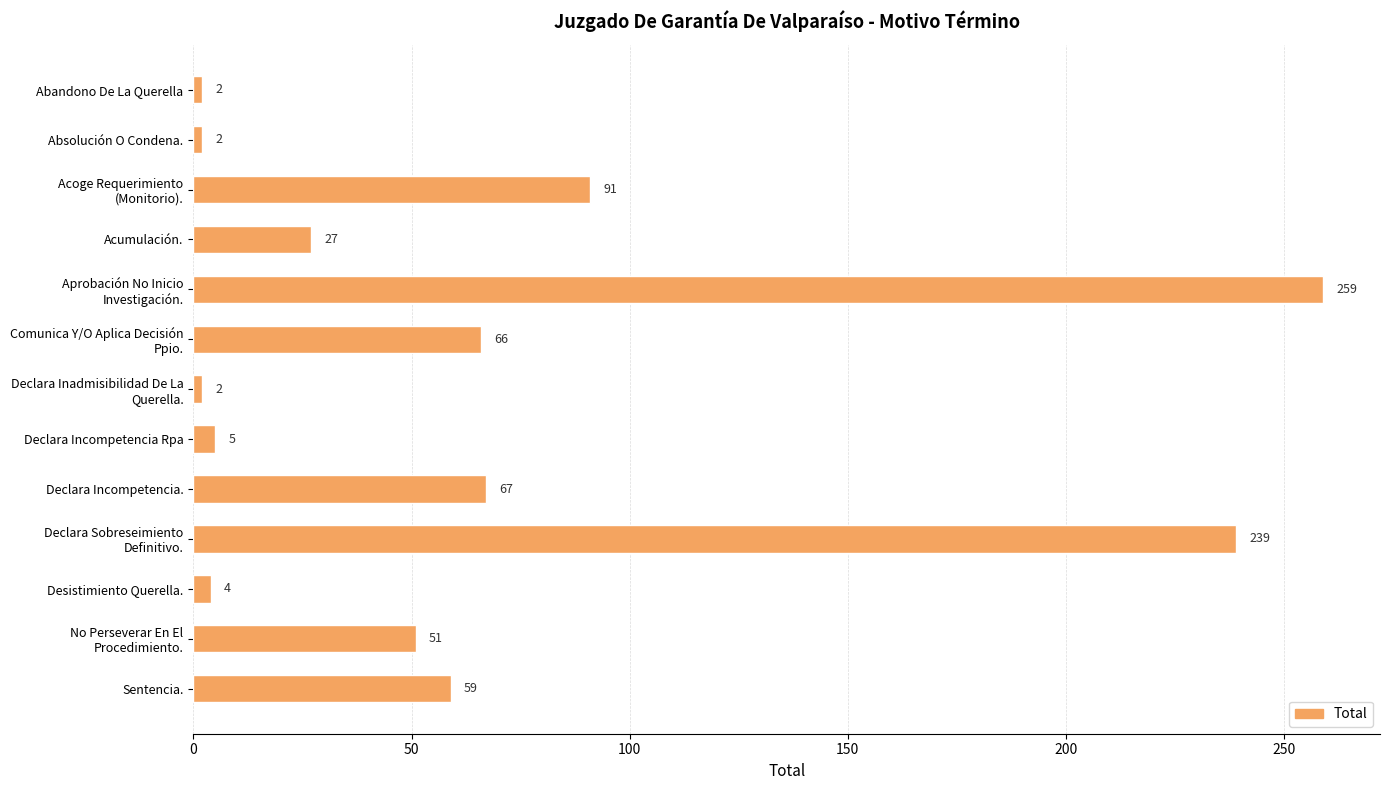

Reading top to bottom, what are all the values shown in this chart?

2	2	91	27	259	66	2	5	67	239	4	51	59